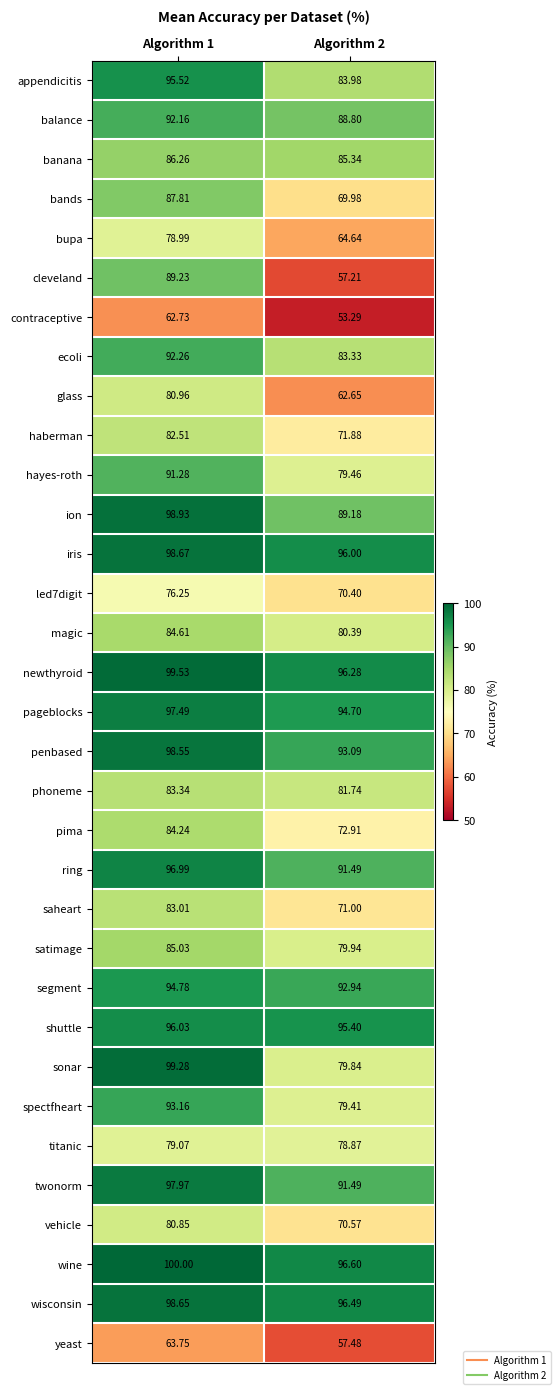

How many values in the newthyroid series are below 99?

1